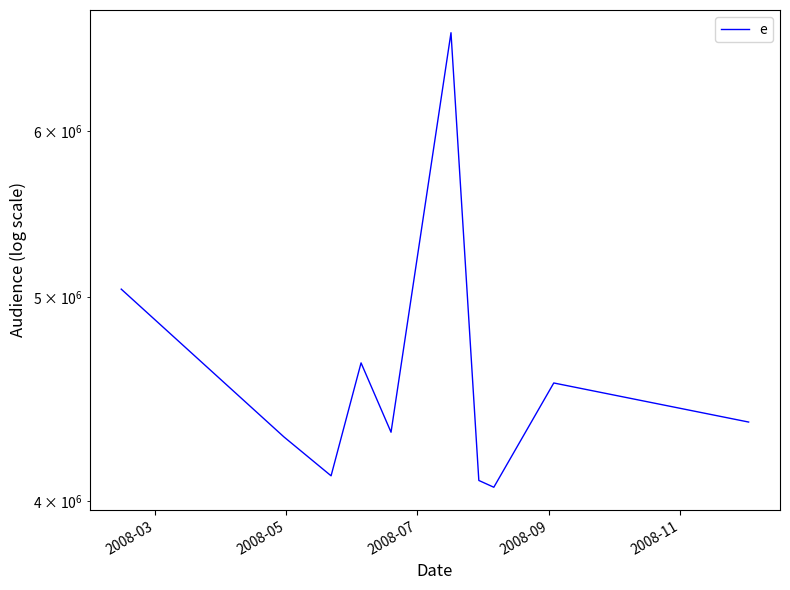

At which label does the data first exceed 4361509?

2008-03